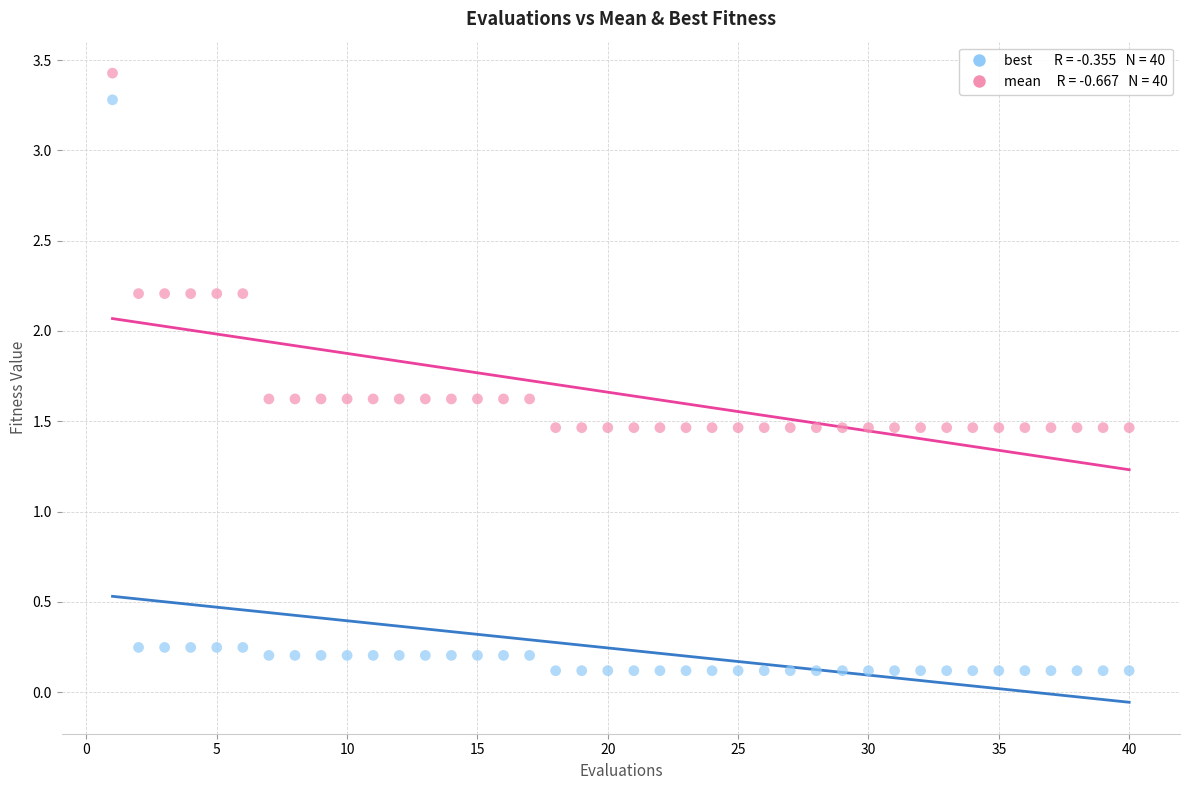

Across all data points, what is the range of Y values (max minus min)?

3.3